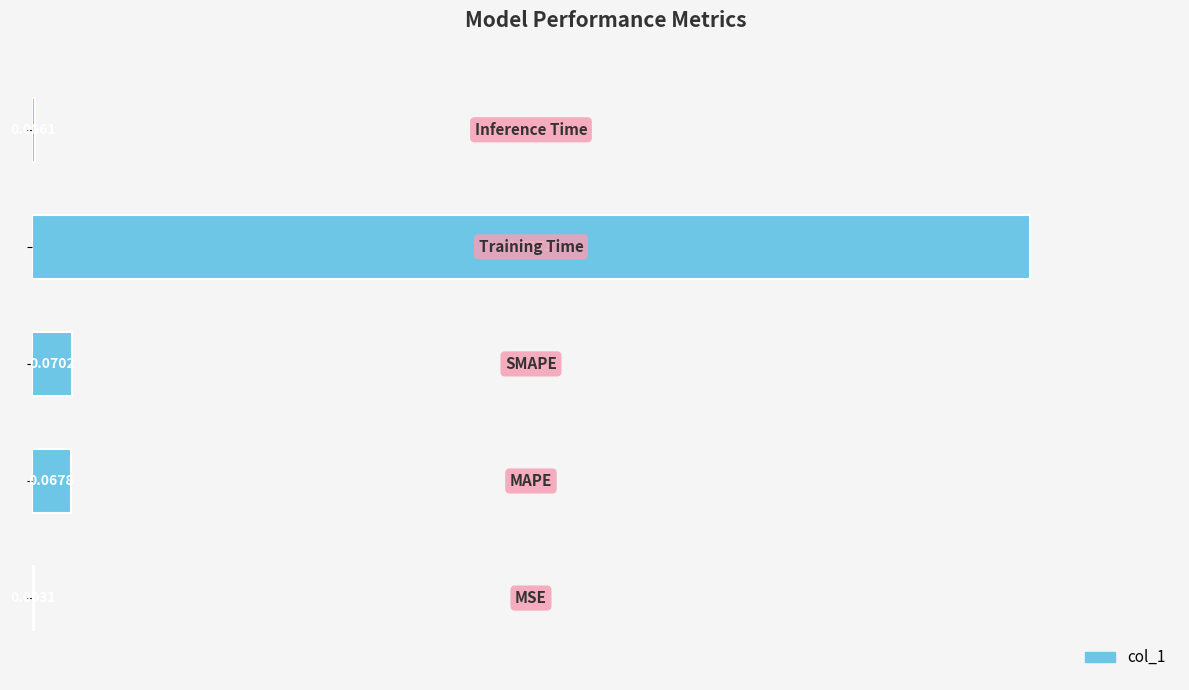

What is the sum of all values?

1.9